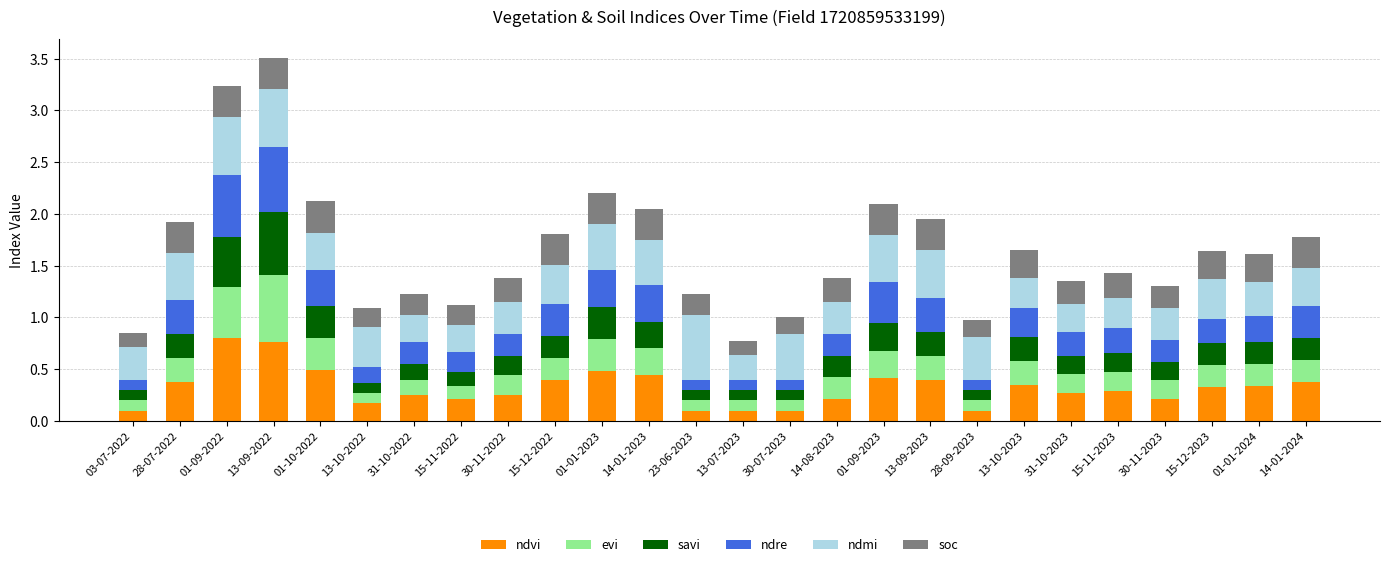

How many ndvi values are between 0 and 1?

26